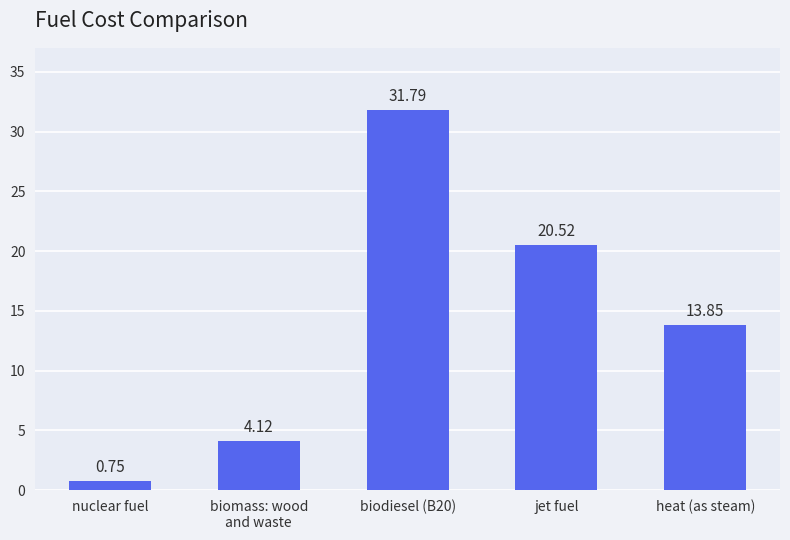

What position from the left is jet fuel?

4